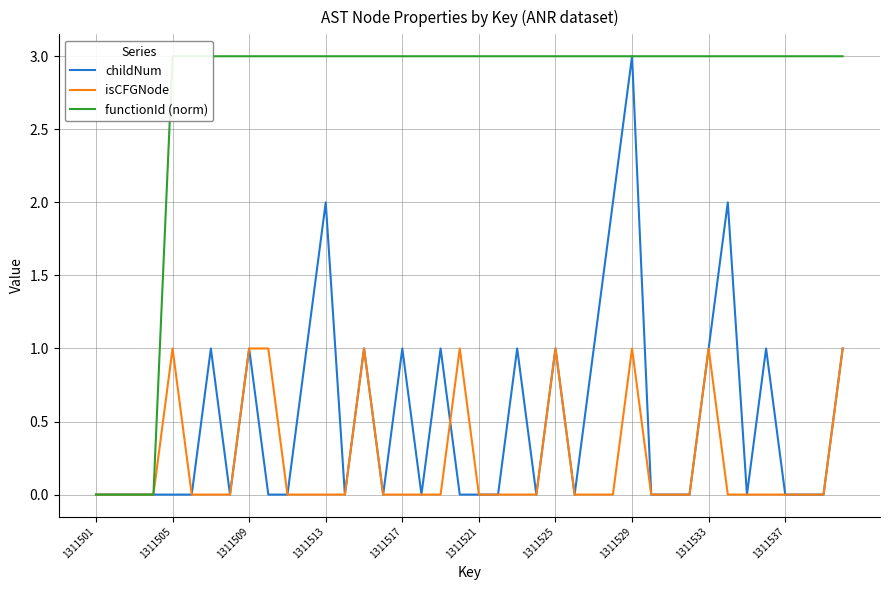

At which label is isCFGNode closest to 0?

1311501